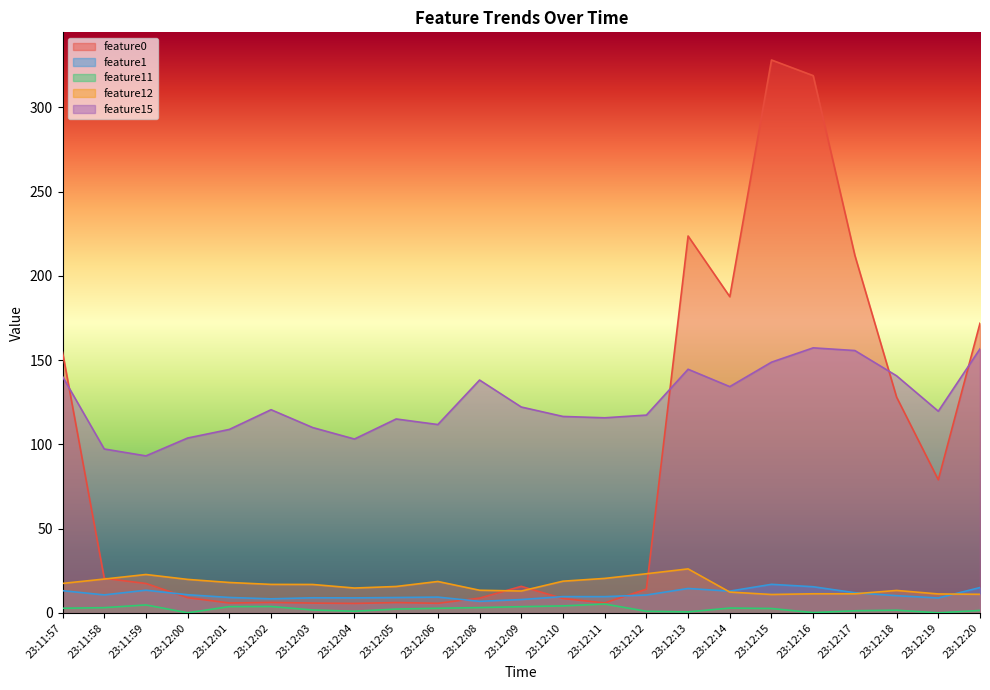

List the series in order of their peak value, lowest first.

feature11, feature1, feature12, feature15, feature0